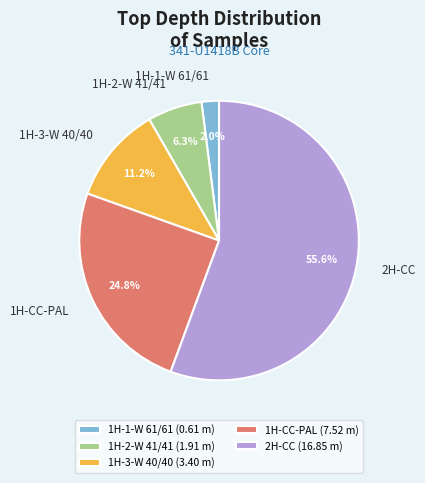

How many slices are in this pie chart?

5